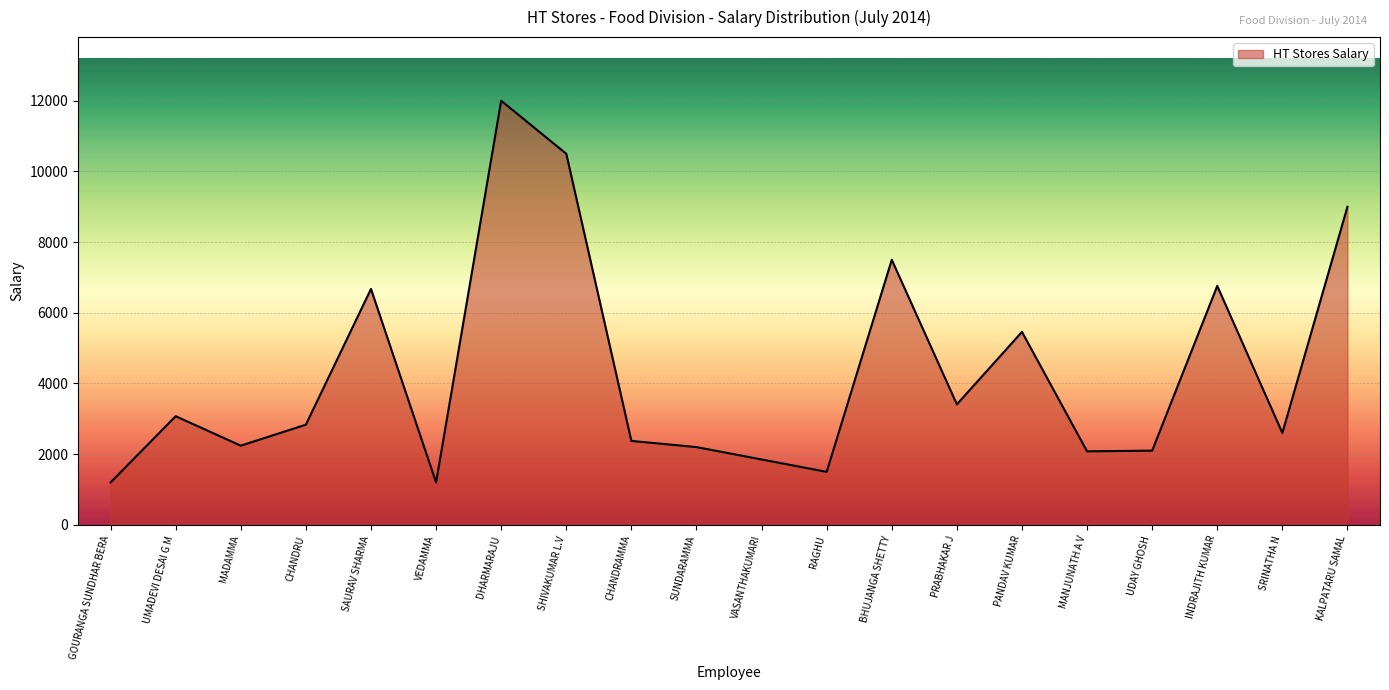

What is the ratio of the value at BHUJANGA SHETTY to the value at SAURAV SHARMA?

1.1